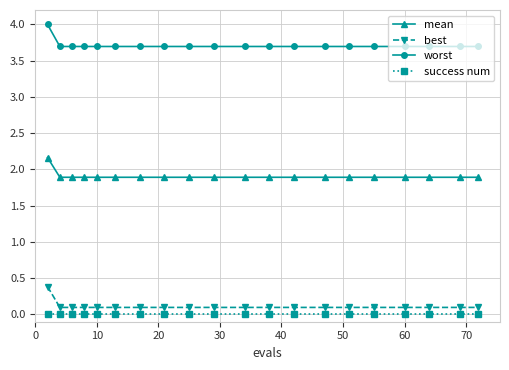

What are all the series names shown in the legend?

mean, best, worst, success num